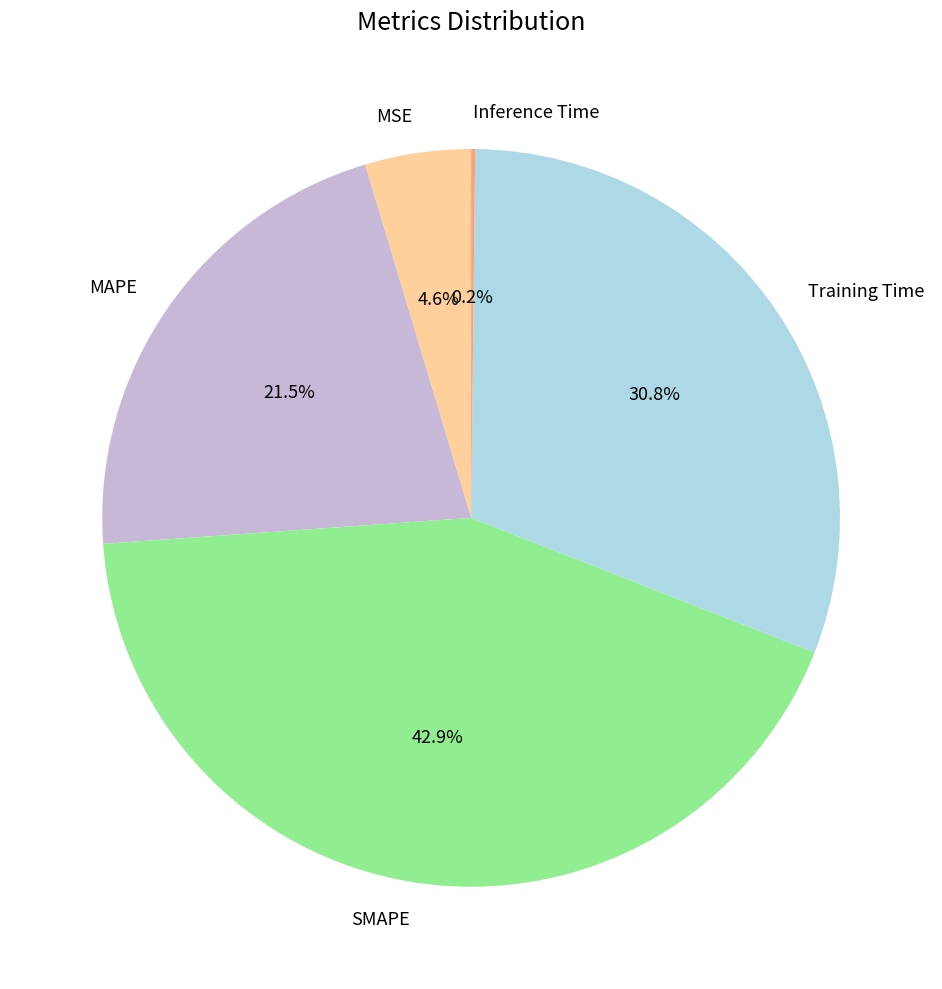

Is there a majority slice in this chart?

No